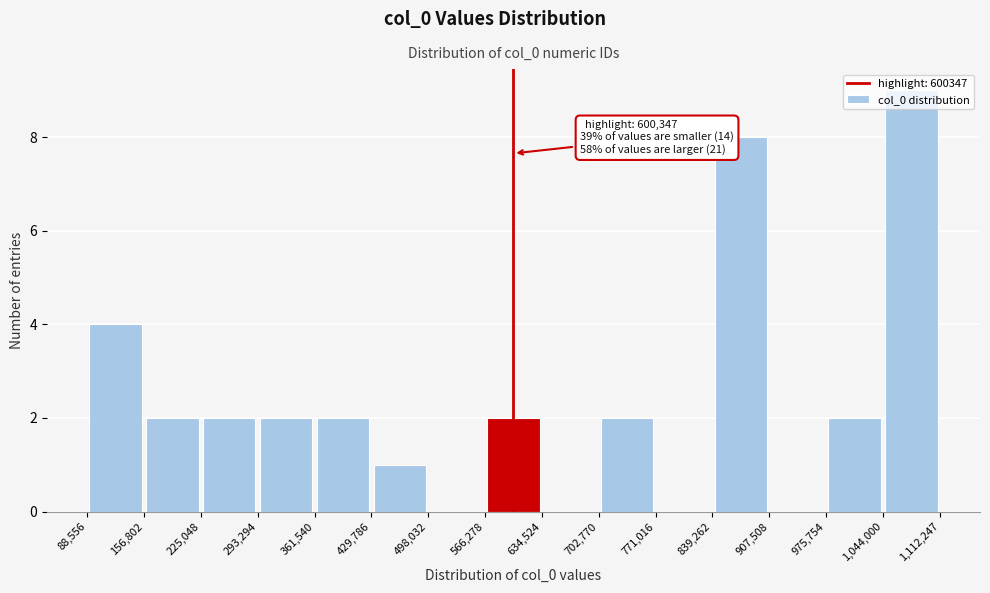

Over which range of the x-axis is the bar tallest?

1,044,000 to 1,112,247